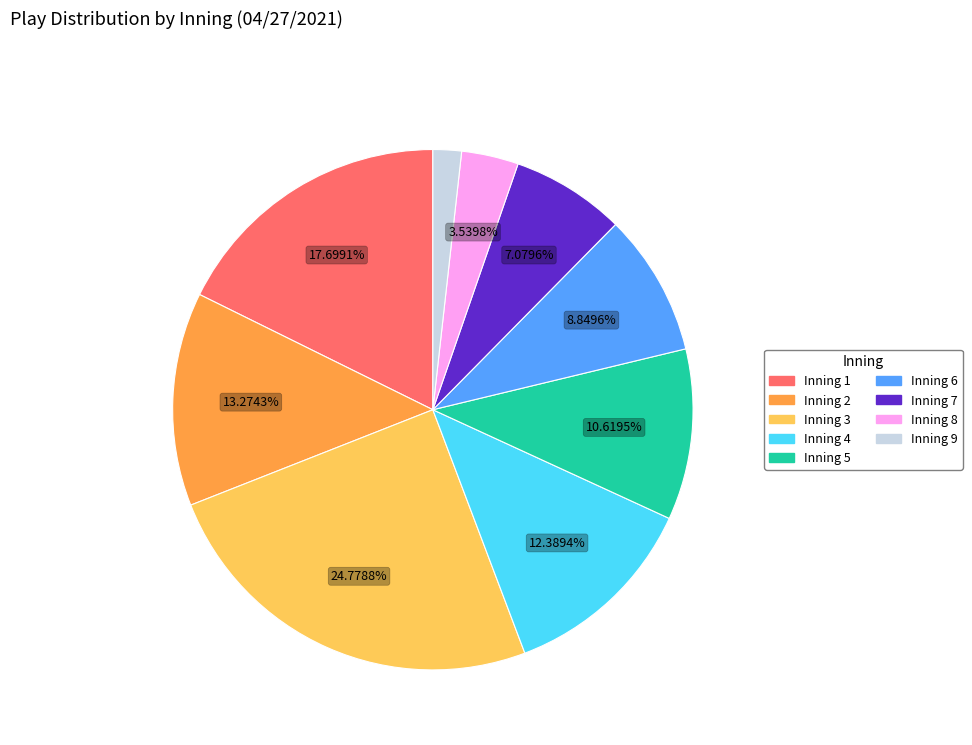

What is the smallest slice in the pie chart?

Inning 9